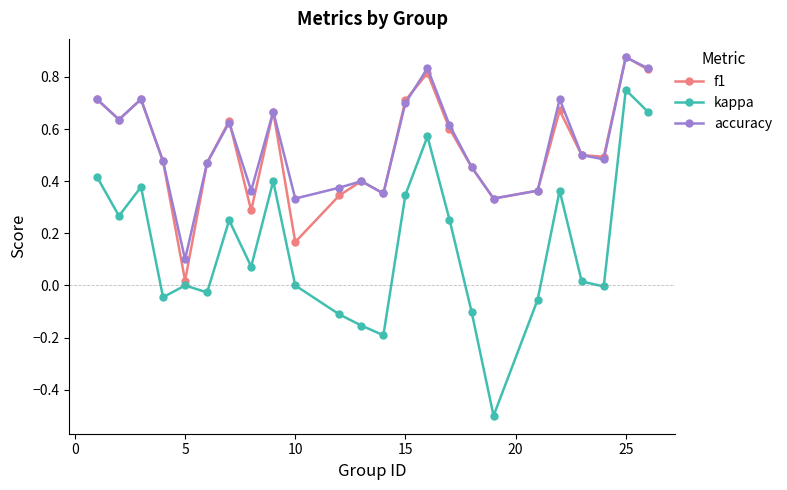

How many interior local peaks does the accuracy series have?

7